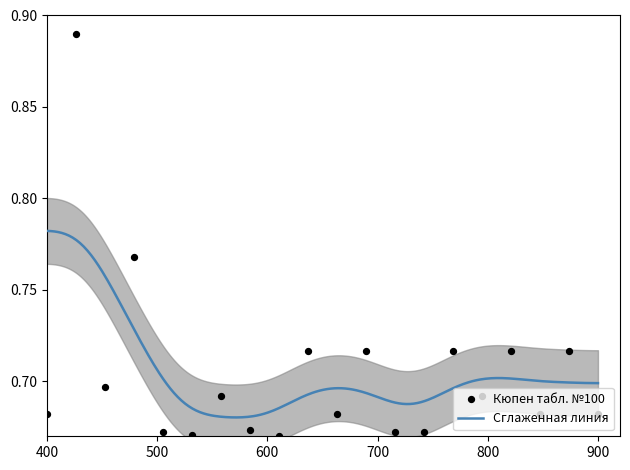

Which series reaches the maximum Y coordinate?

Кюпен табл. №100 (Количество)